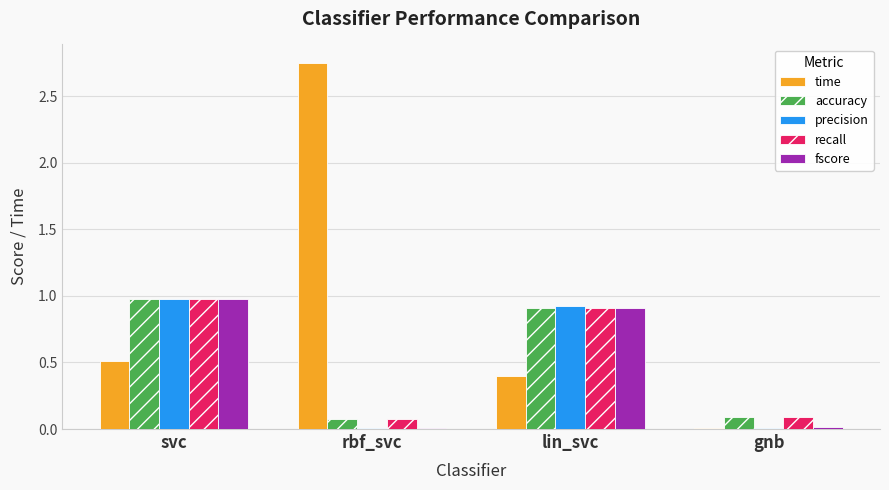

True or false: recall has a value of 0.2 at lin_svc.

False